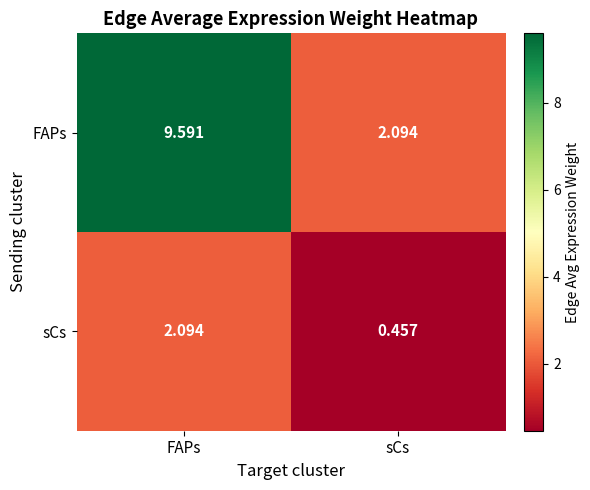

Which series has the widest spread of values?

FAPs